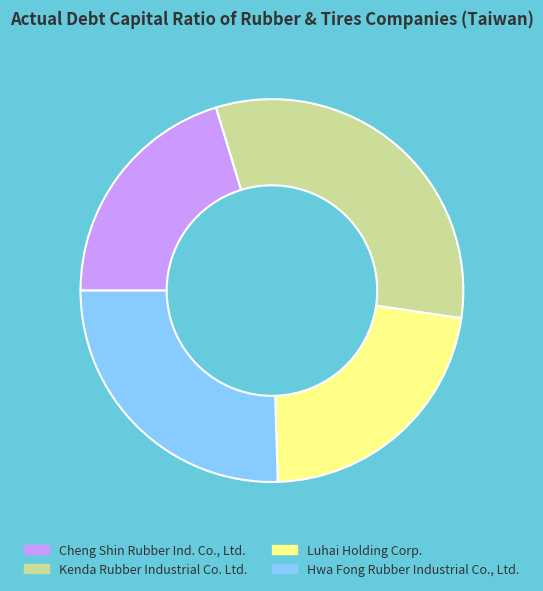

Rank the categories by value from highest to lowest.

Kenda Rubber Industrial Co. Ltd., Hwa Fong Rubber Industrial Co., Ltd., Luhai Holding Corp., Cheng Shin Rubber Ind. Co., Ltd.